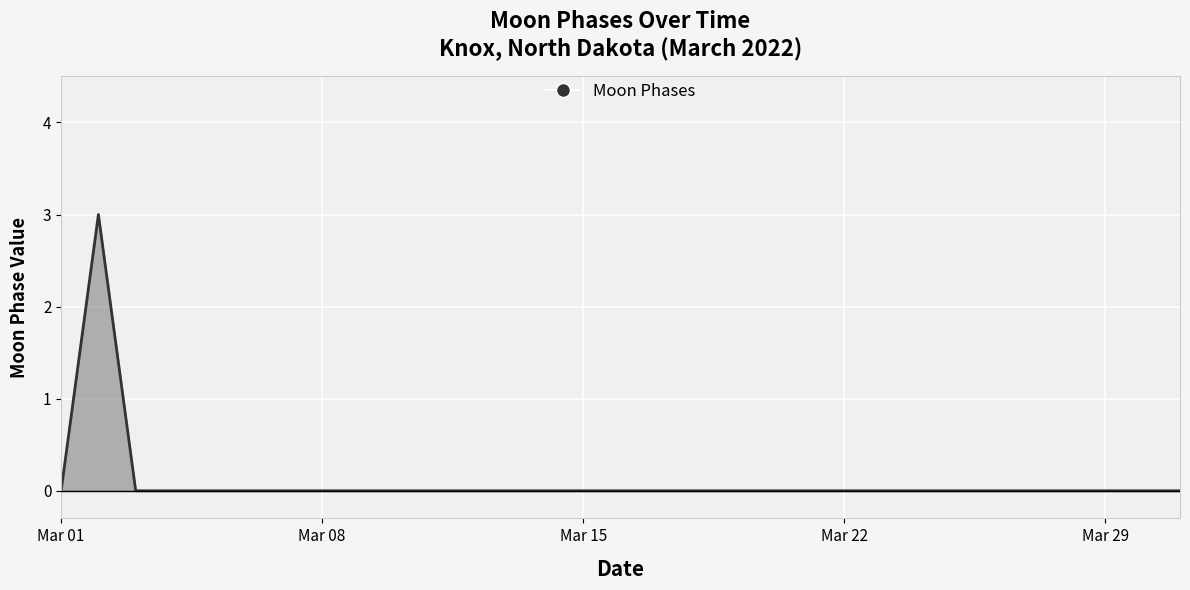

What is the greatest value displayed?

3